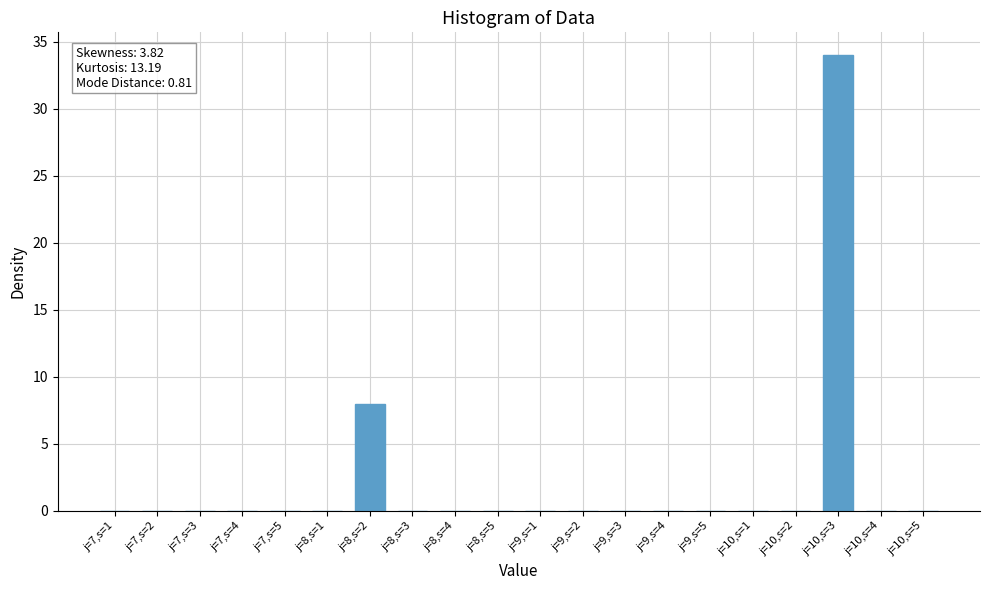

What is the greatest value displayed?

34